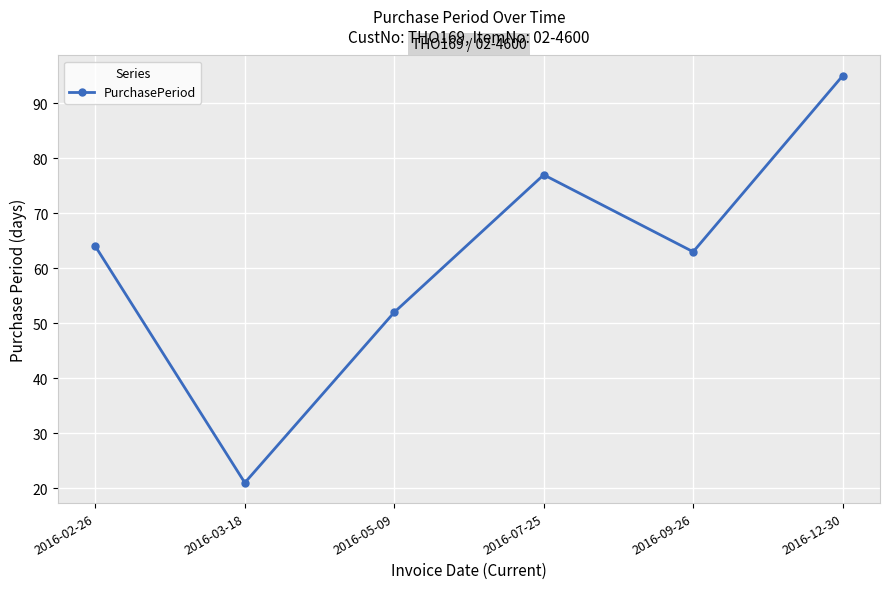

What is the average value?

62